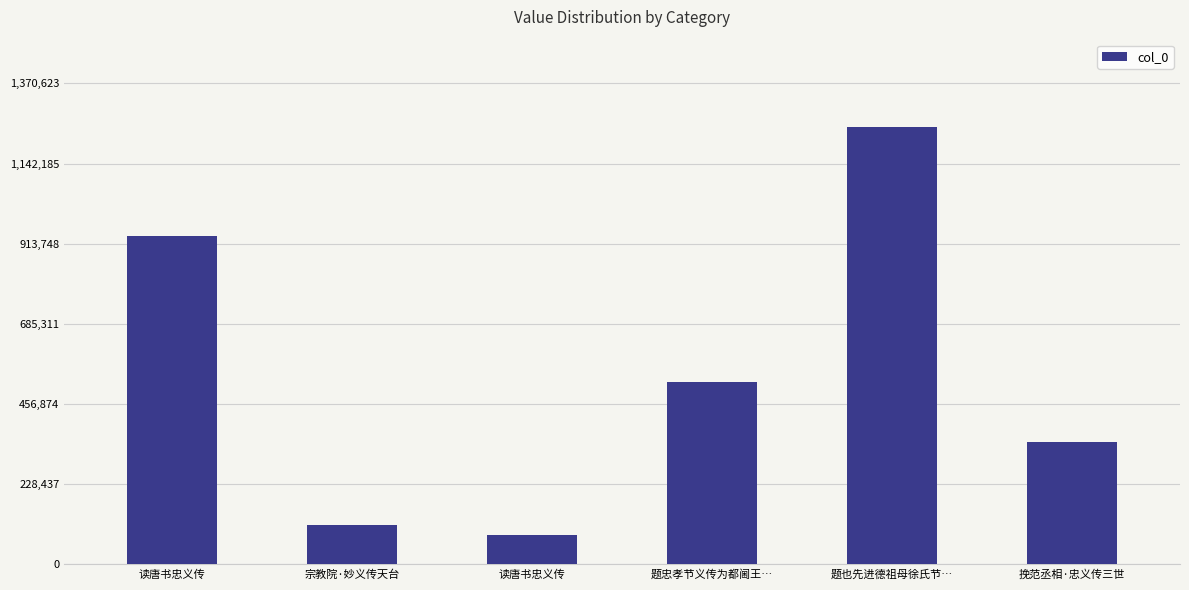

Does the chart contain stacked bars?

No